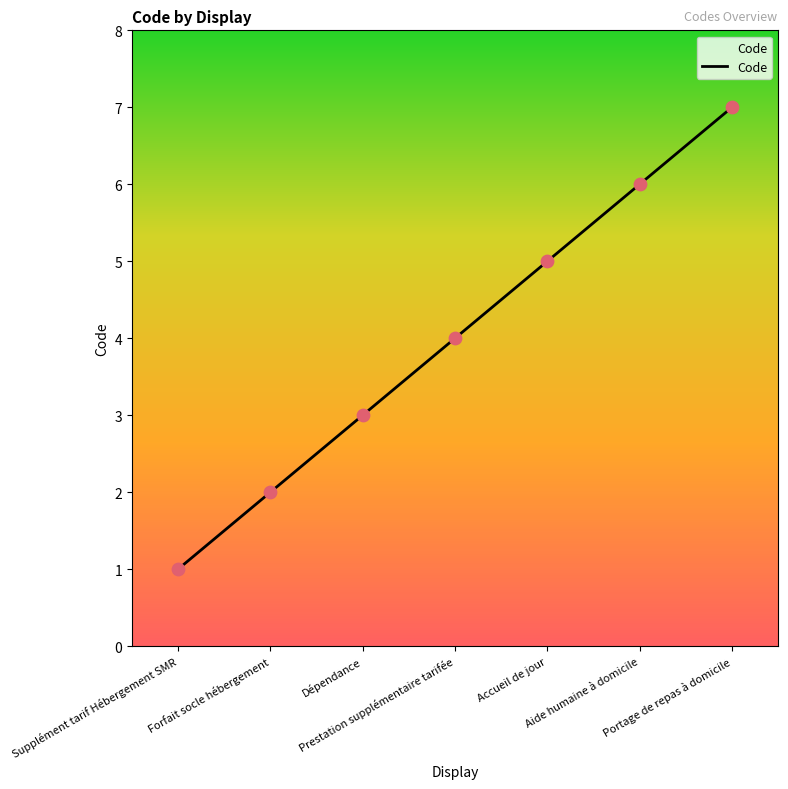

Approximately how many times larger is the value at Forfait socle hébergement compared to Prestation supplémentaire tarifée?

0.5